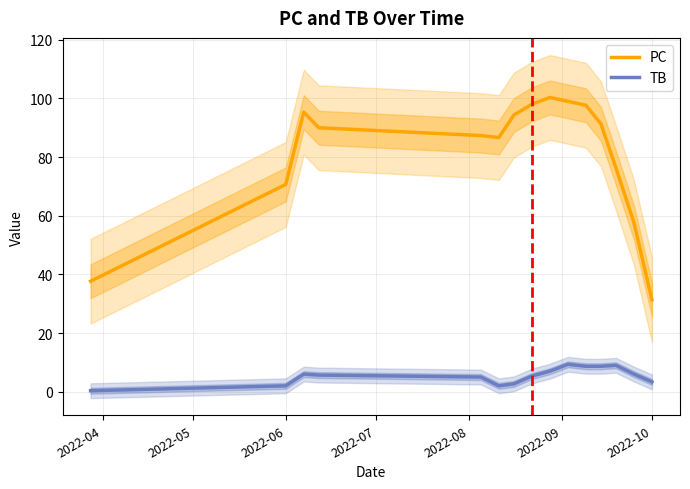

At which label does PC reach its minimum?

2022-10